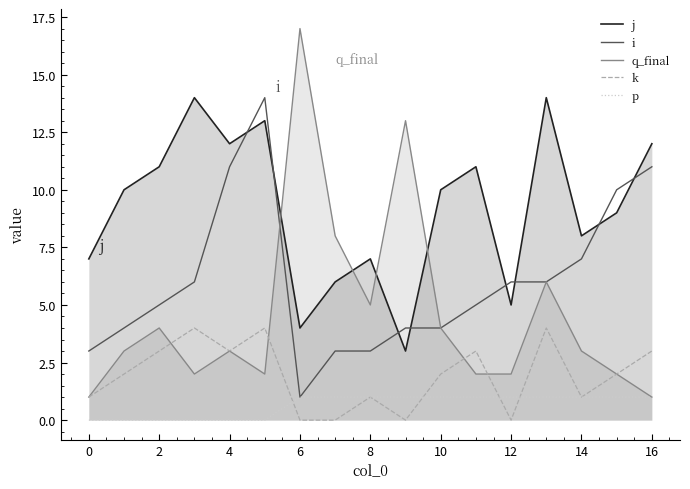

Reading left to right, extract all data points from this chart.

j: 7	10	11	14	12	13	4	6	7	3	10	11	5	14	8	9	12
i: 3	4	5	6	11	14	1	3	3	4	4	5	6	6	7	10	11
q_final: 1	3	4	2	3	2	17	8	5	13	4	2	2	6	3	2	1
k: 1	2	3	4	3	4	0	0	1	0	2	3	0	4	1	2	3
p: 0	0	0	0	0	0	1	1	1	1	1	1	1	1	1	1	1